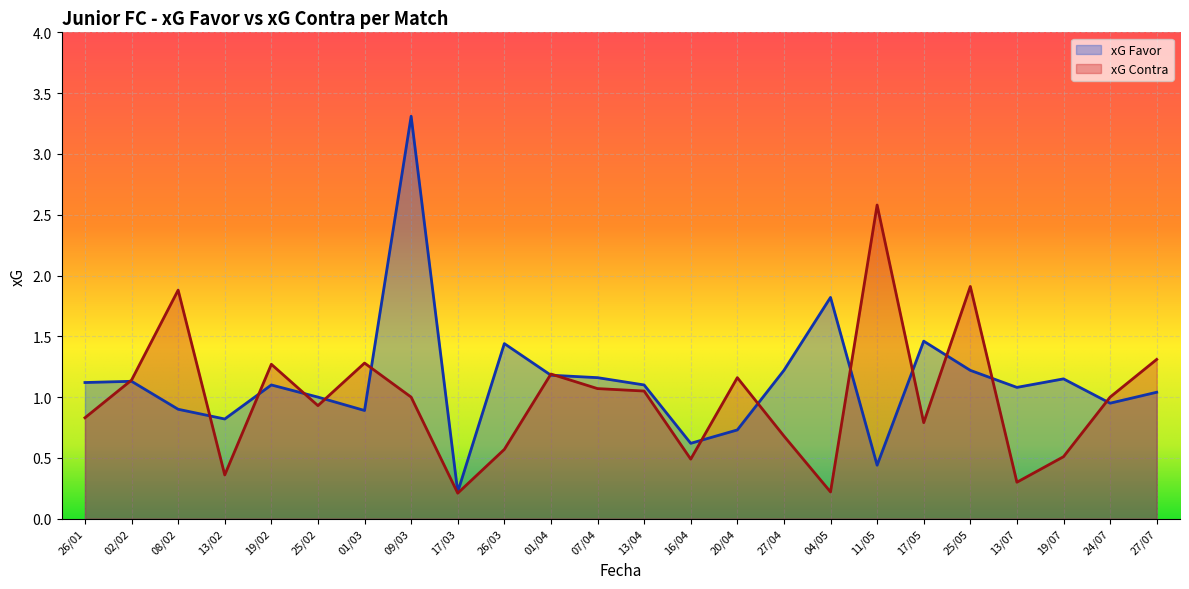

Is it true that xG Contra equals 0.8 at 26/01?

True